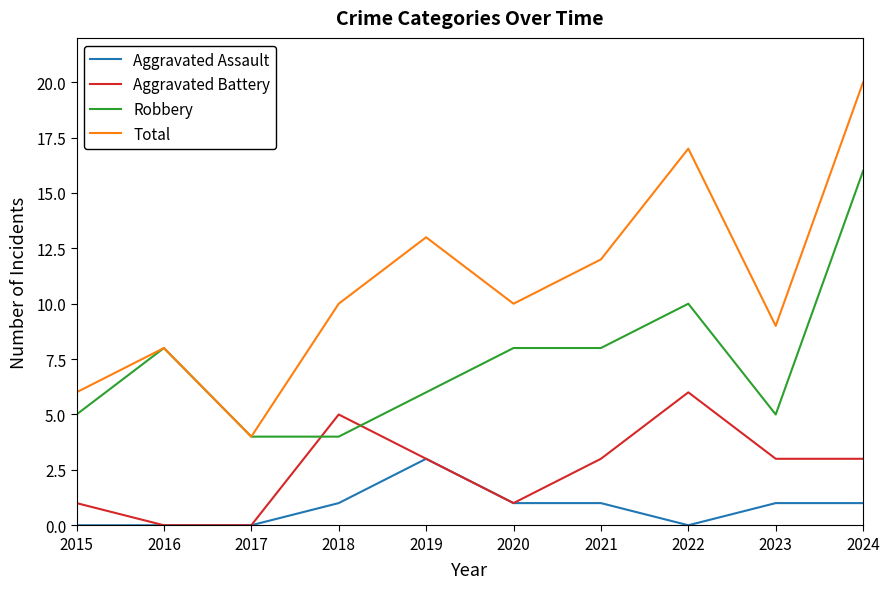

What is the maximum value for Aggravated Assault?

3